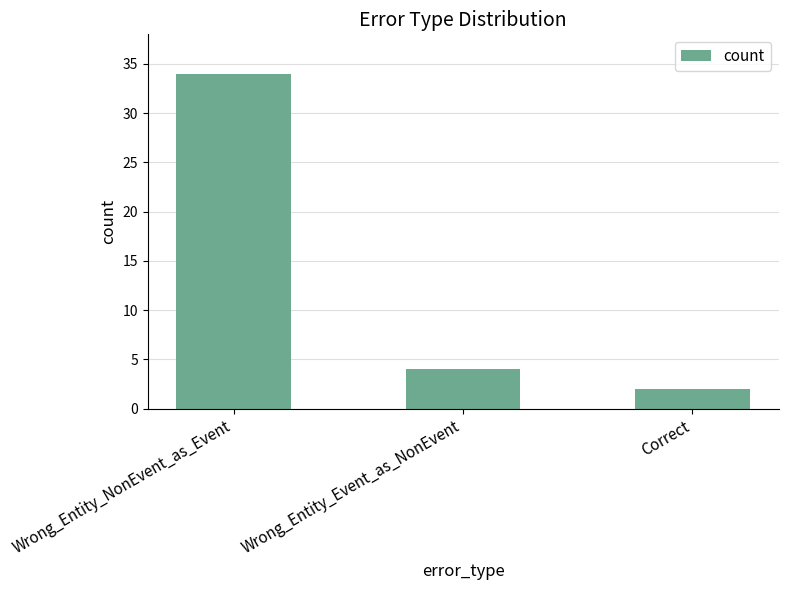

The value at Wrong_Entity_Event_as_NonEvent is 4. True or false?

True